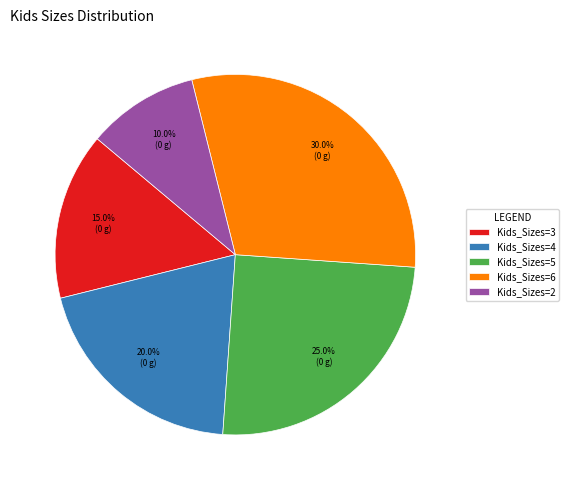

What is the smallest slice in the pie chart?

Kids_Sizes=2